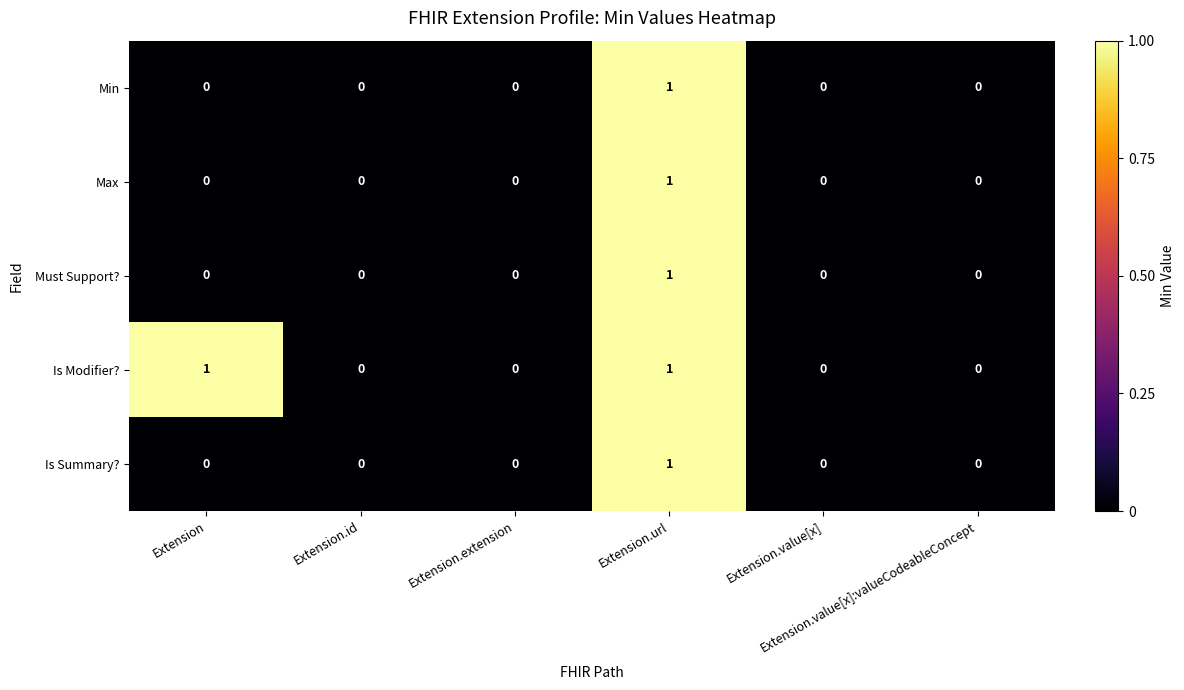

Which series has the largest total across all categories?

Is Modifier?